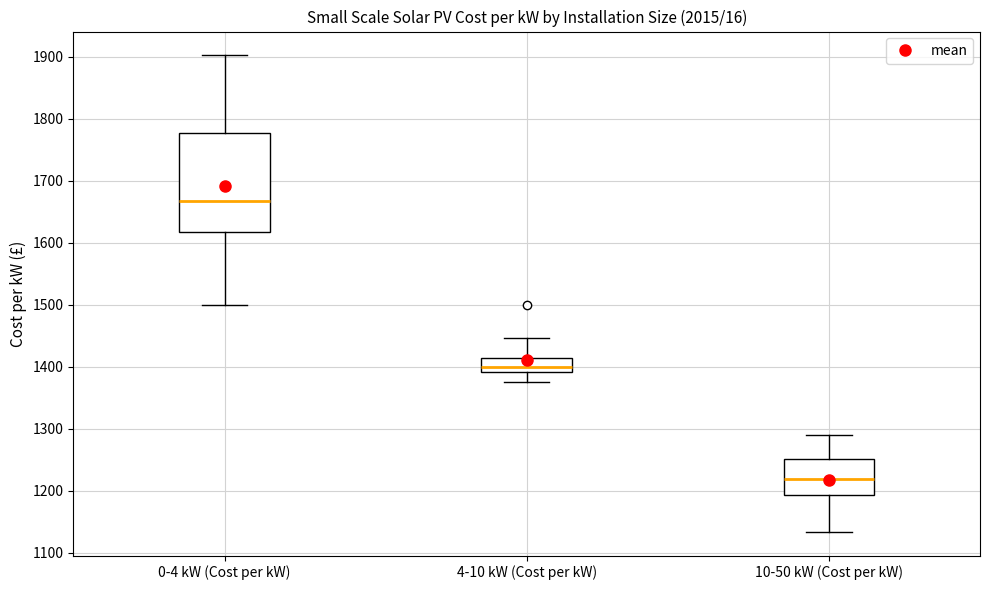

Which box has the highest median line?

0-4 kW (Cost per kW)